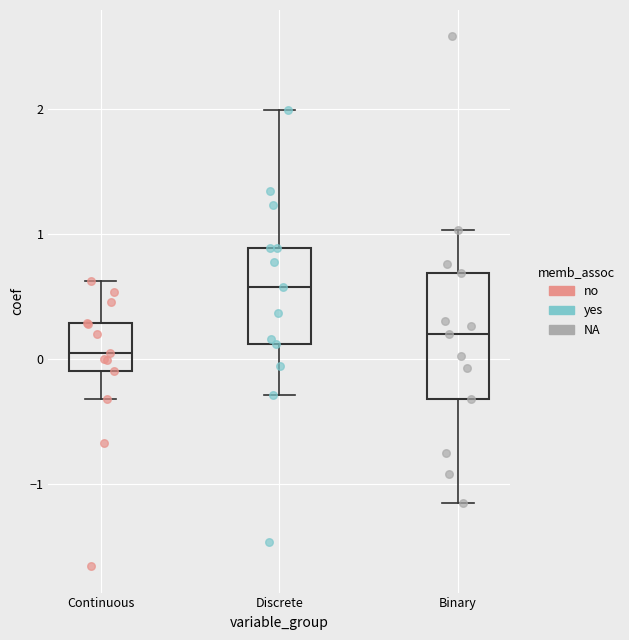

Comparing the boxes themselves (not the whiskers), which one is the tallest?

Binary